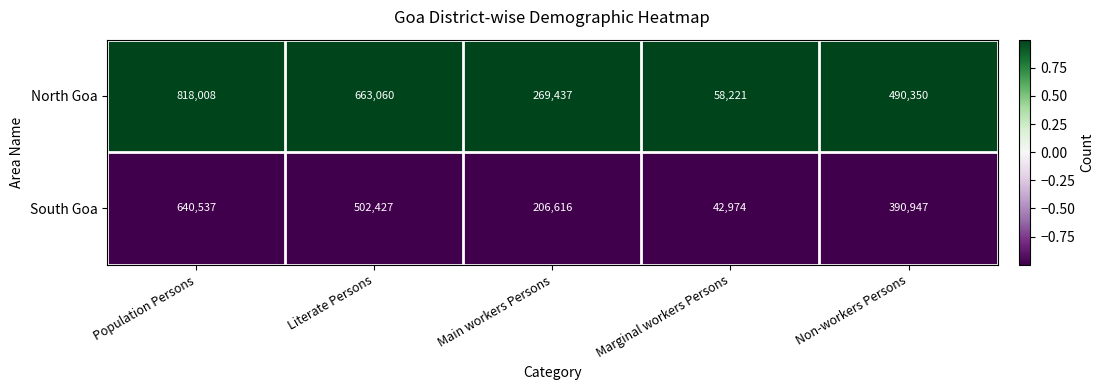

The value of South Goa at Non-workers Persons is 390947. True or false?

True